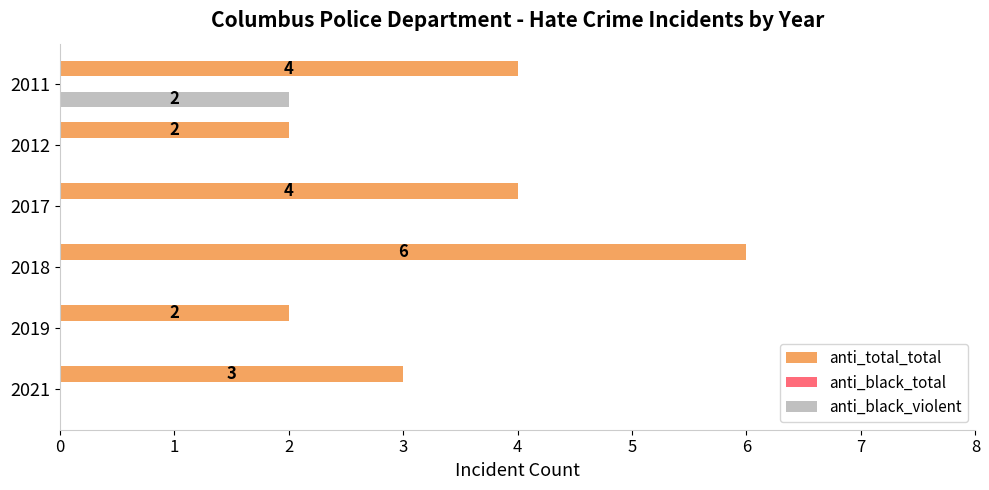

Which category has the highest value in the anti_total_total series?

2018